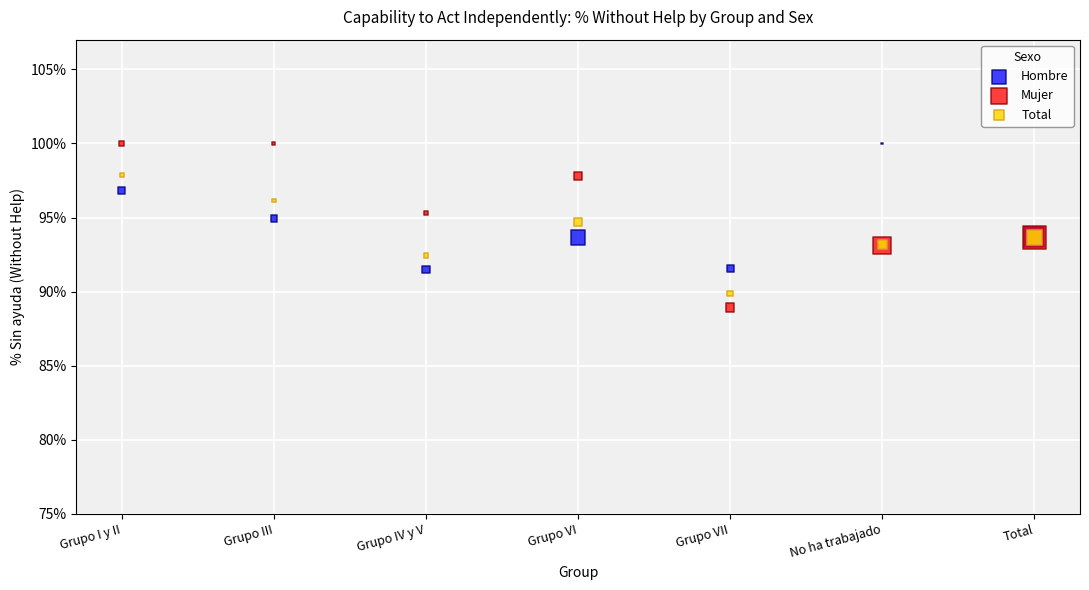

What are all the series names shown in the legend?

Hombre, Mujer, Total